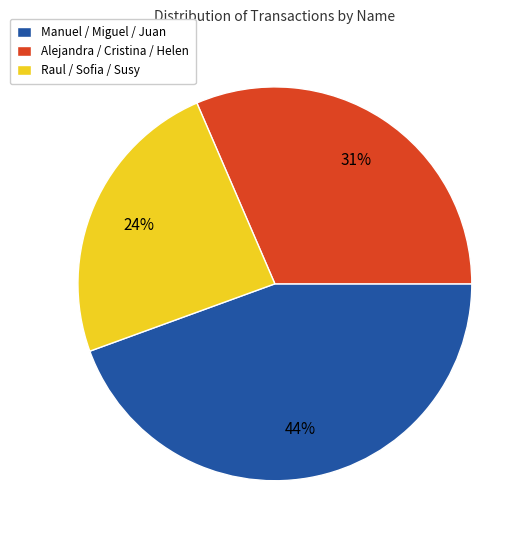

Which slice is the smallest?

Raul / Sofia / Susy